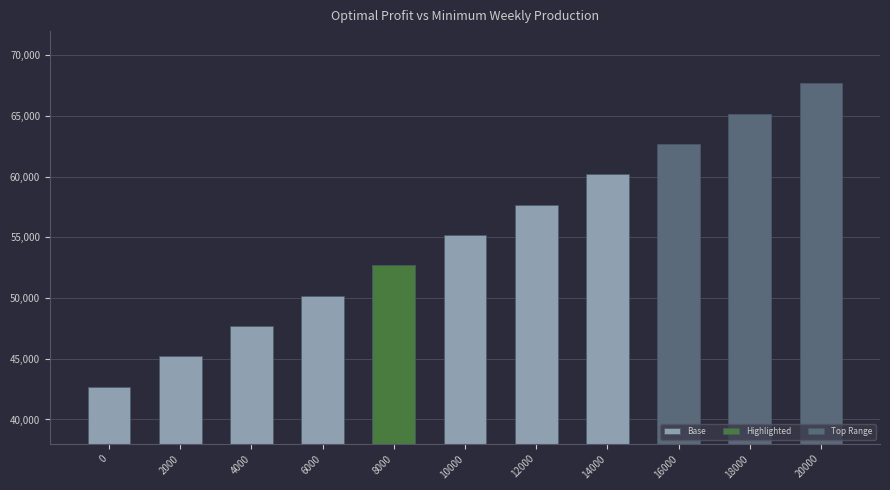

What is the change in value from 10000 to 16000?

+7500